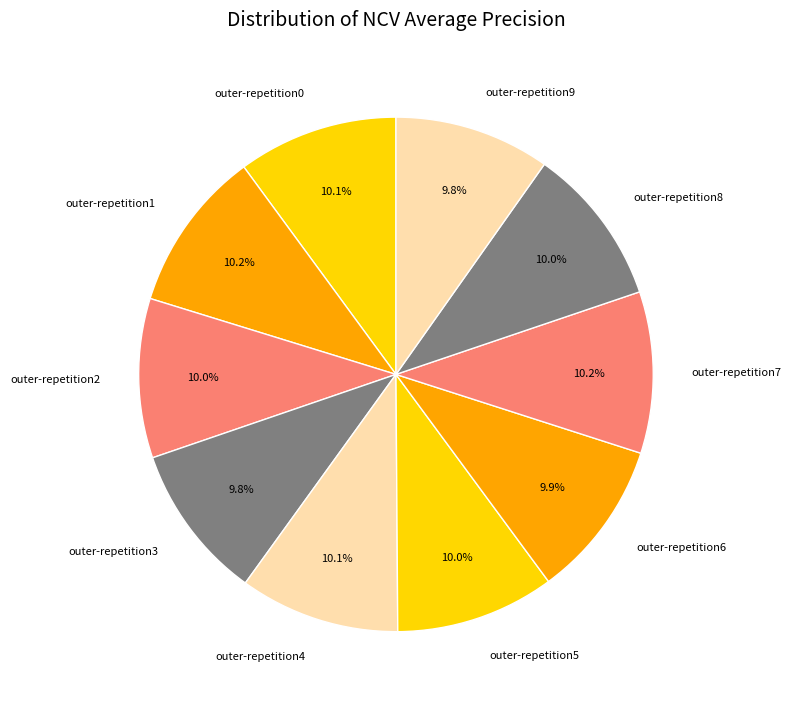

Count the number of slices in the pie.

10